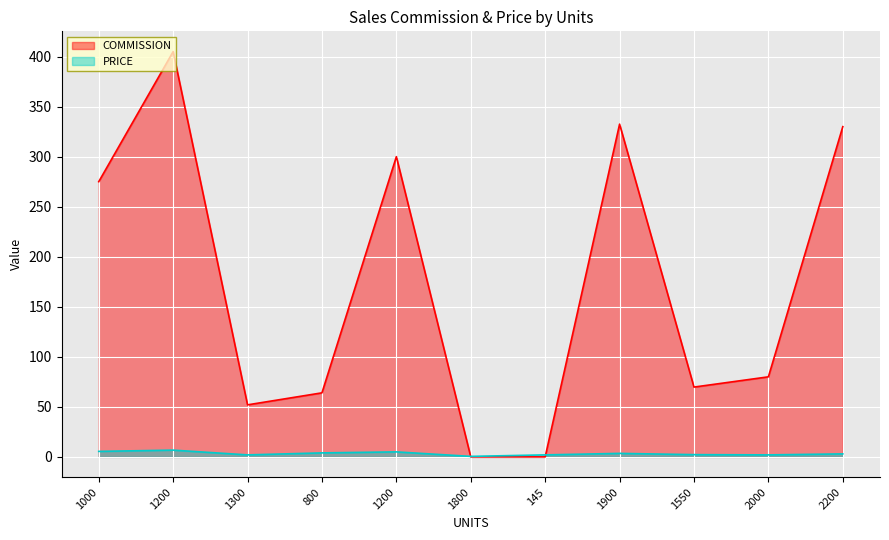

Where do PRICE and COMMISSION first cross each other?

1200 and 1800